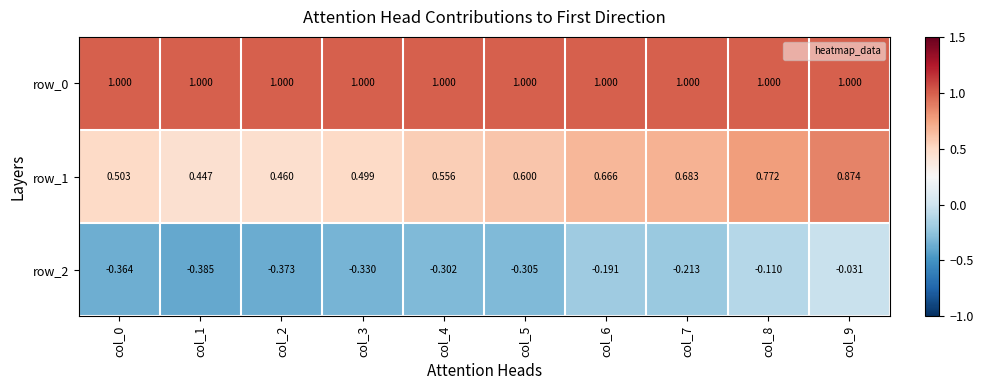

How many categories are shown in the chart?

10